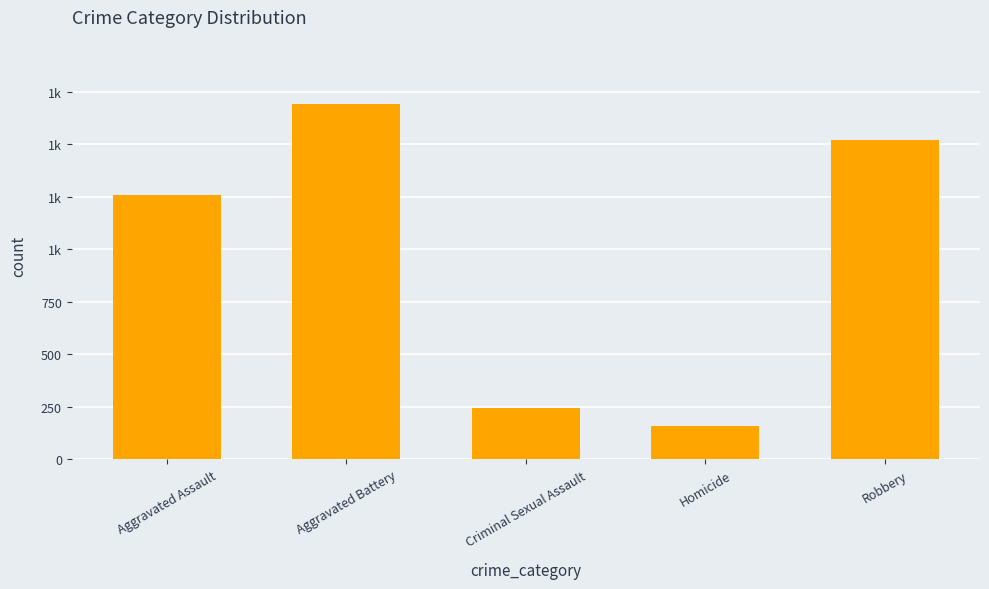

Are the bars horizontal?

No